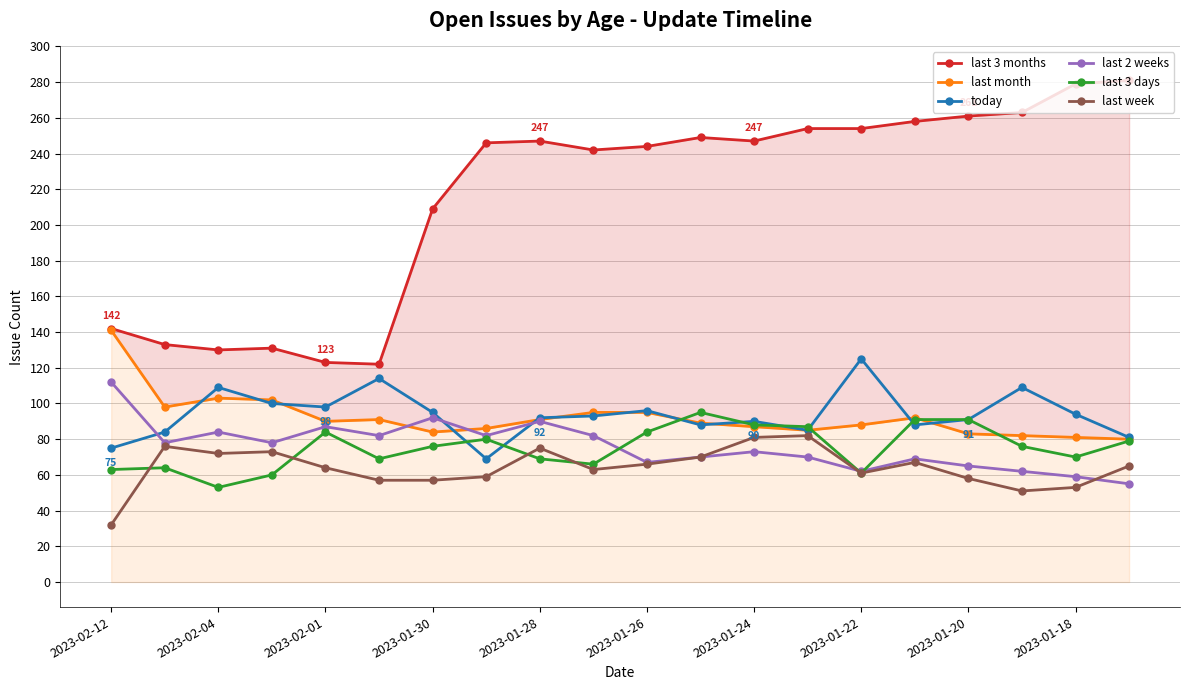

Reading left to right, what are all the values shown in this chart?

last 3 months: 142	133	130	131	123	122	209	246	247	242	244	249	247	254	254	258	261	263	279	281
last month: 141	98	103	102	90	91	84	86	91	95	95	89	87	85	88	92	83	82	81	80
today: 75	84	109	100	98	114	95	69	92	93	96	88	90	85	125	88	91	109	94	81
last 2 weeks: 112	78	84	78	87	82	92	82	90	82	67	70	73	70	62	69	65	62	59	55
last 3 days: 63	64	53	60	84	69	76	80	69	66	84	95	88	87	61	91	91	76	70	79
last week: 32	76	72	73	64	57	57	59	75	63	66	70	81	82	61	67	58	51	53	65